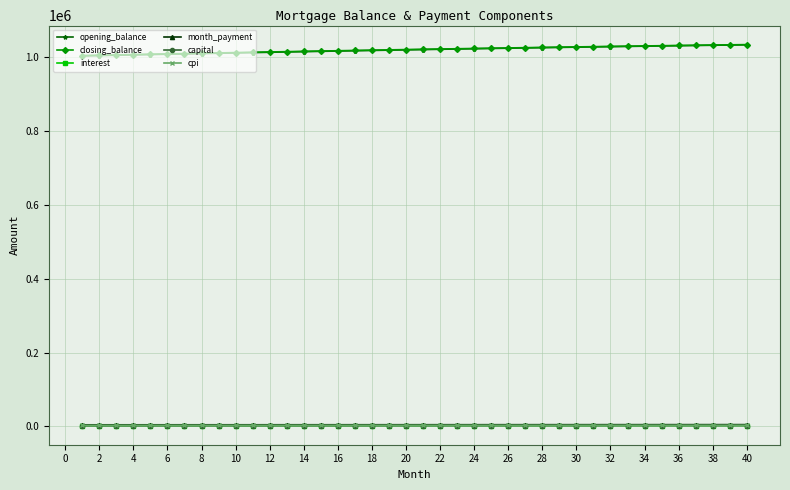

What are all the series names shown in the legend?

opening_balance, closing_balance, interest, month_payment, capital, cpi